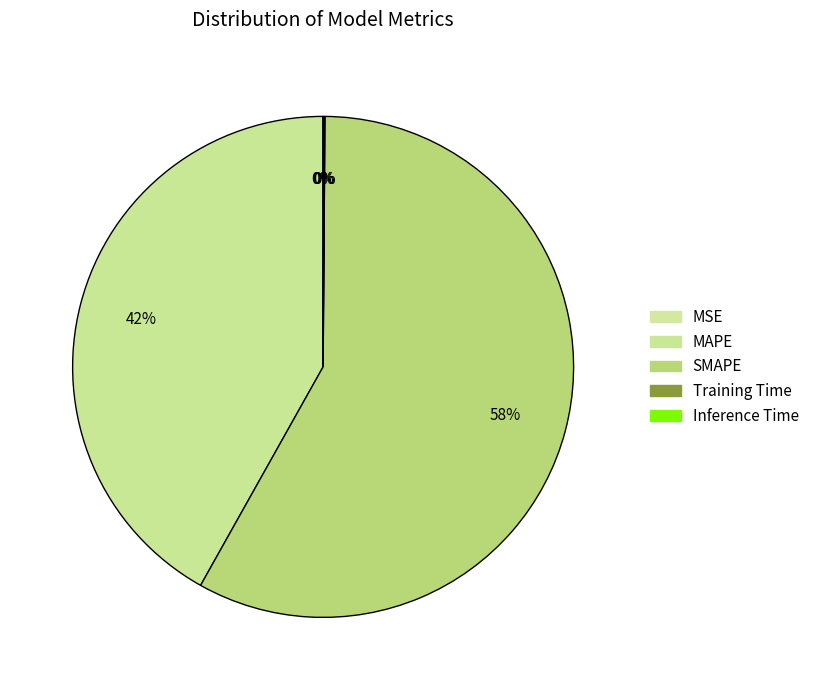

How much of the chart is everything except MAPE?

58.2%